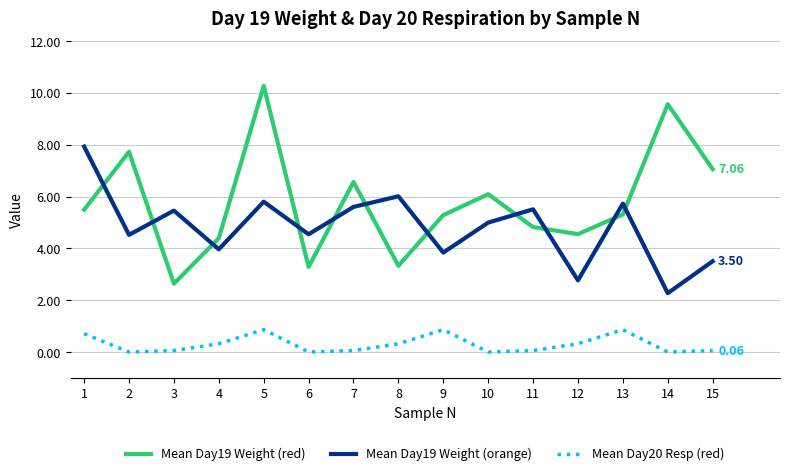

At which category does Mean Day19 Weight (orange) reach its first local peak?

3